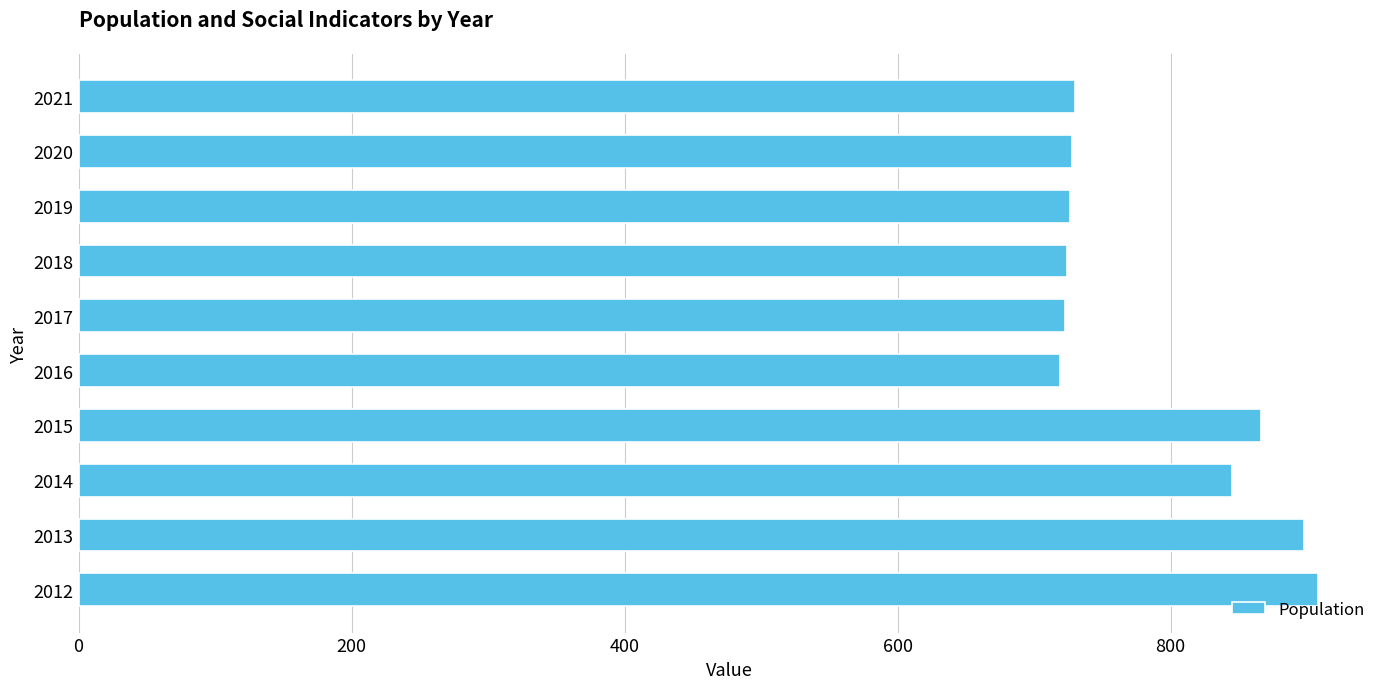

Where is the data nearest to the value 813?

2014